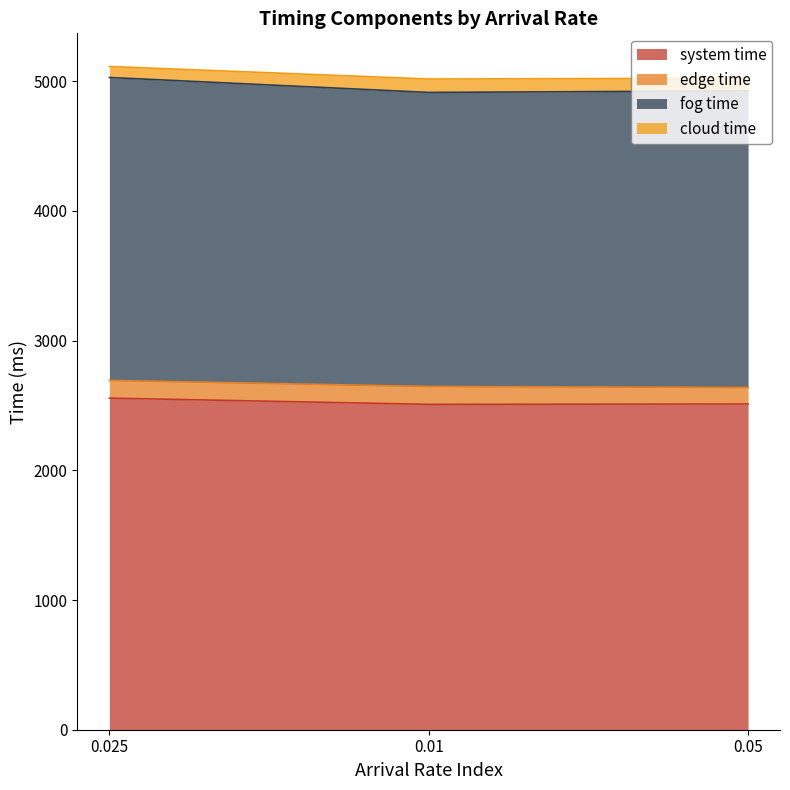

What is the label of the 2nd point from the left?

0.01